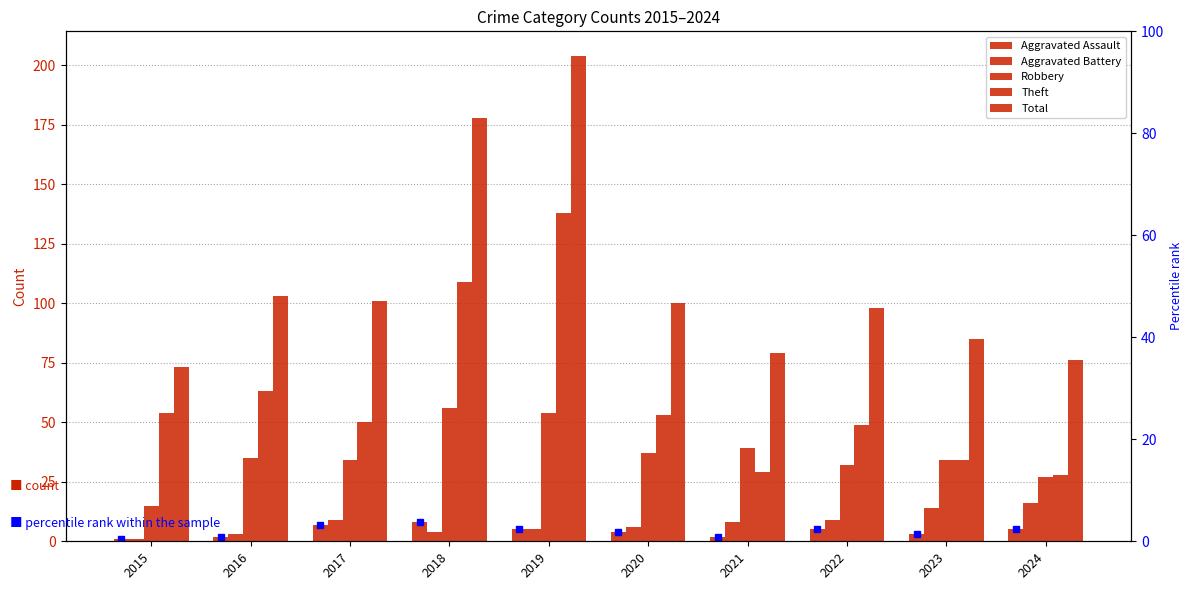

What is the value of the Aggravated Battery bar at the 2nd from the left?

3